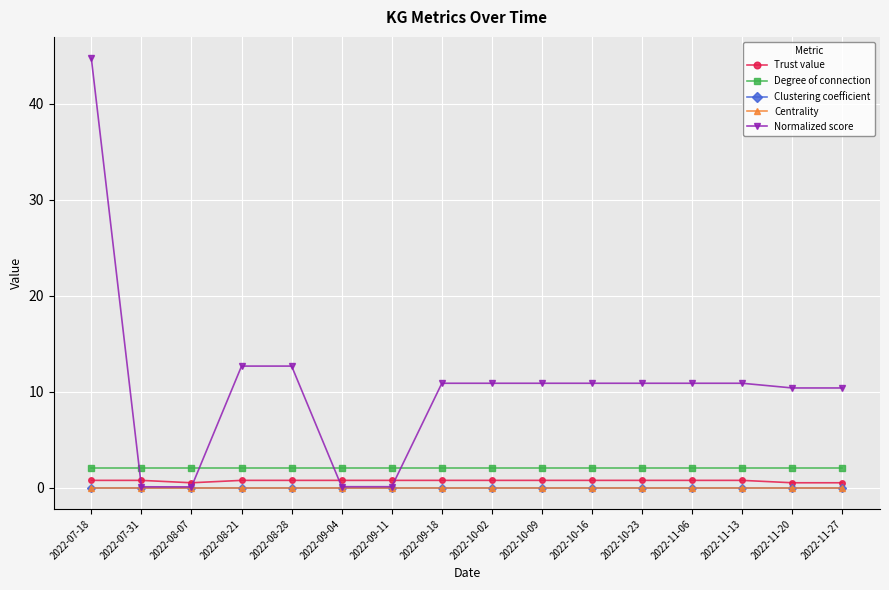

What is the approximate value of Trust value at 2022-10-23?

0.8